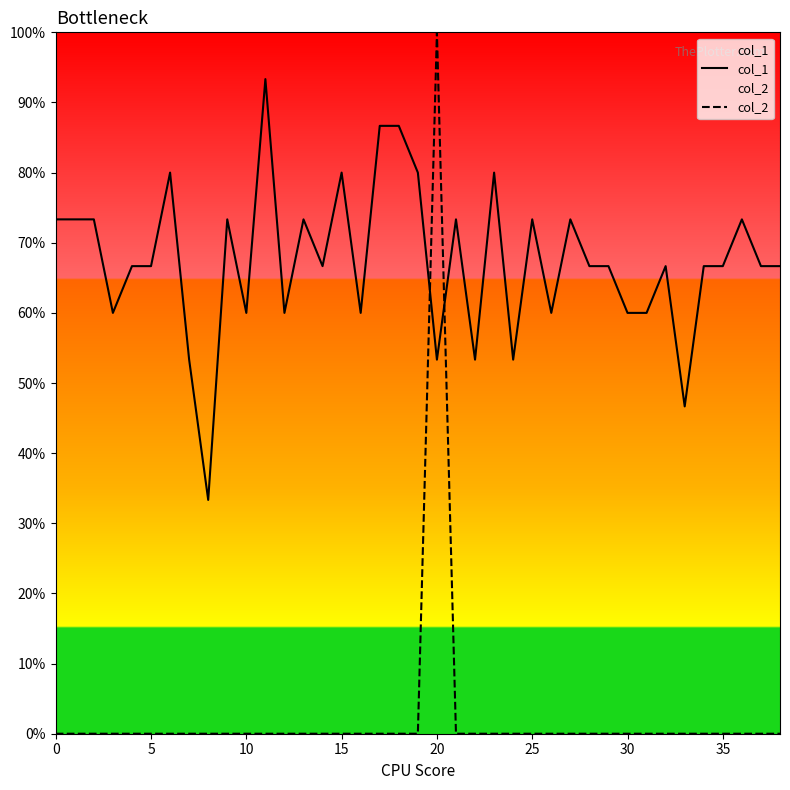

What is the total value across all series at 5?

0.7